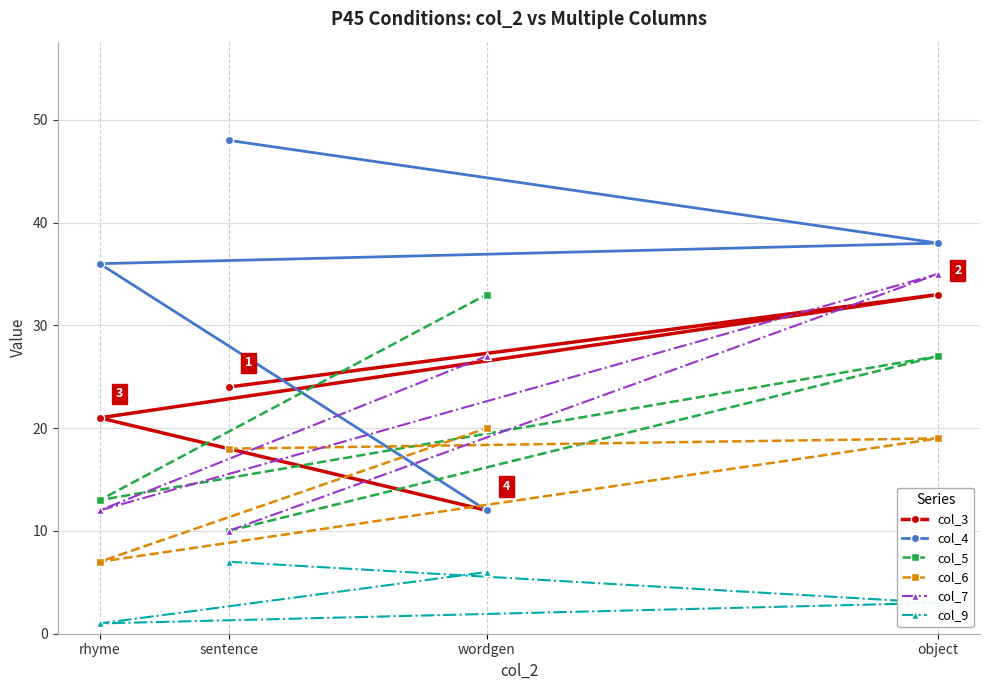

At rhyme, list the series in order from smallest to largest.

col_9, col_6, col_7, col_5, col_3, col_4